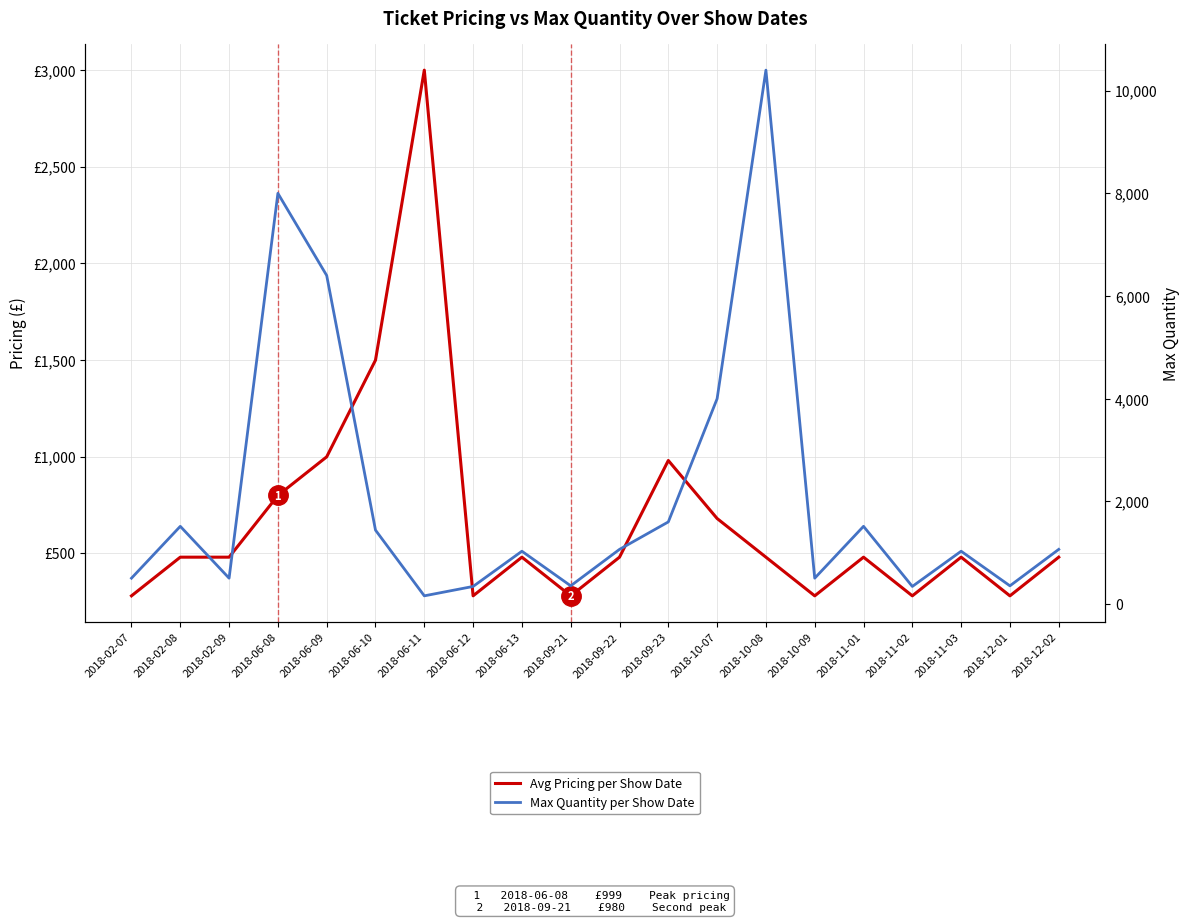

What is the maximum value shown in the chart?

10400